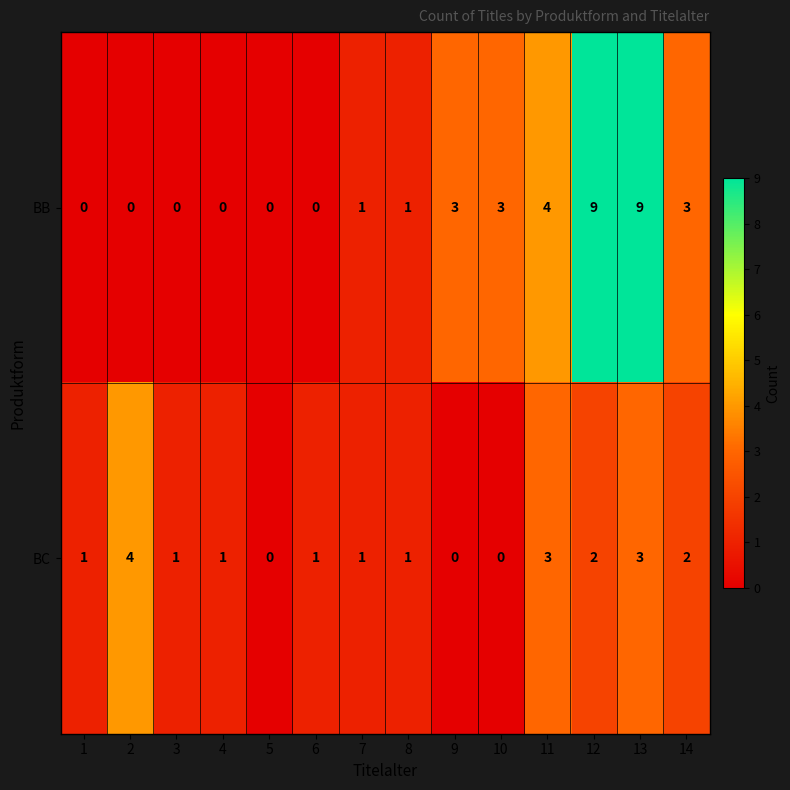

What is the sum of all BC values?

20